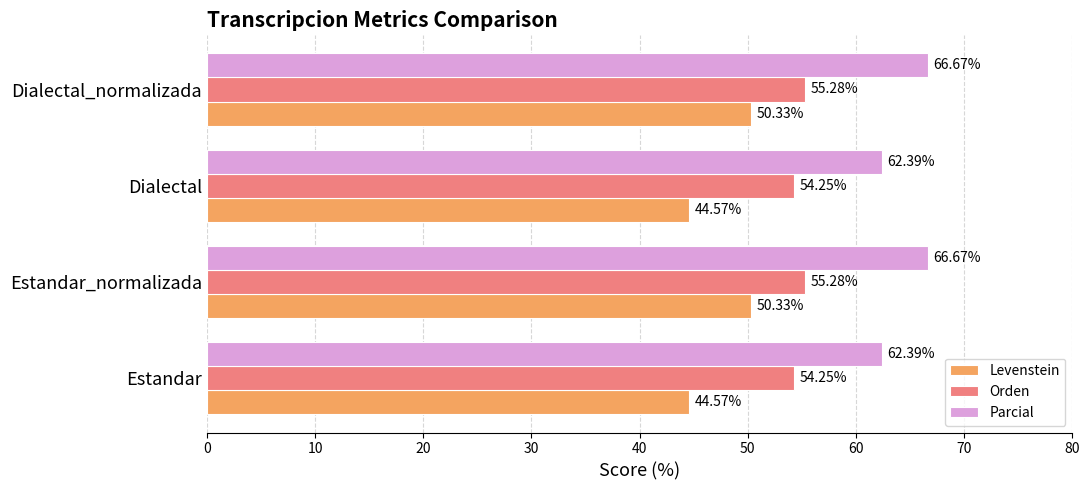

What is the spread (max minus min) of values at Dialectal?

17.8